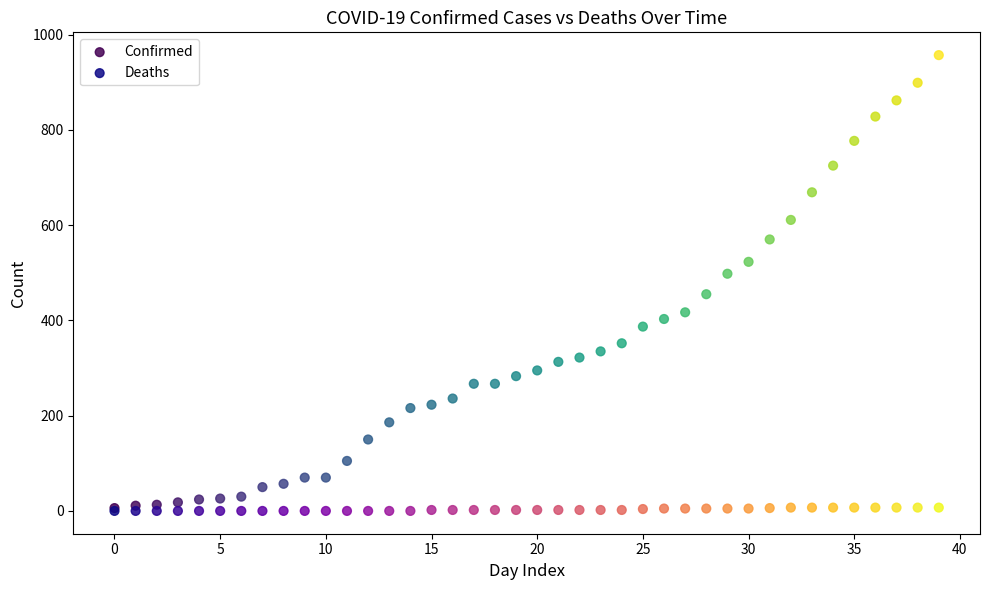

What are all the series names shown in the legend?

Confirmed, Deaths